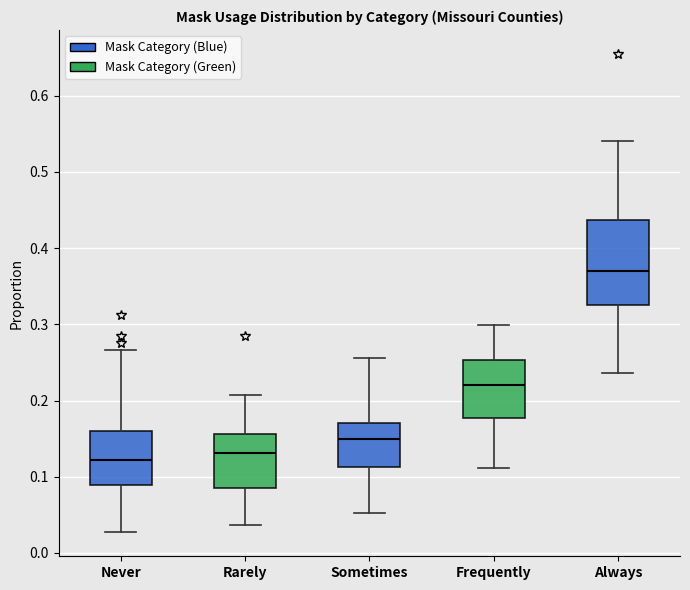

Where does the median line of the box for Frequently sit on the y-axis? The values are not printed on the chart, so give them approximately, as read against the axis.

0.22